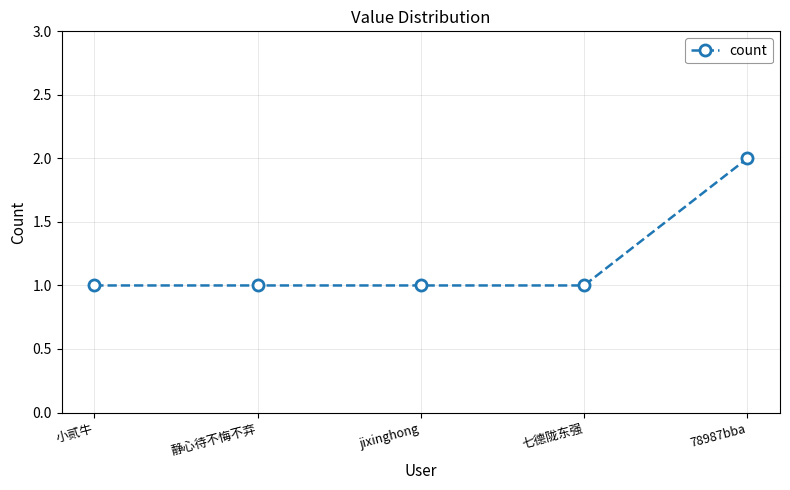

True or false: the data shows 1 at 78987bba.

False